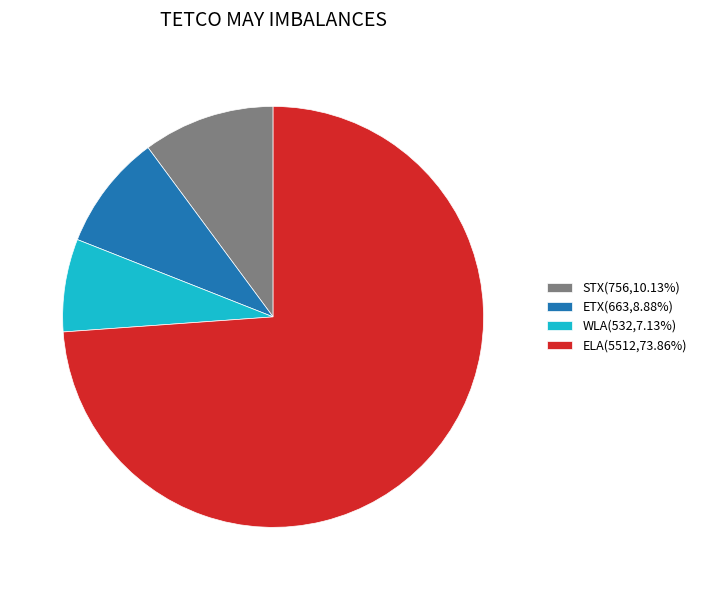

Rank the categories by value from lowest to highest.

WLA, ETX, STX, ELA